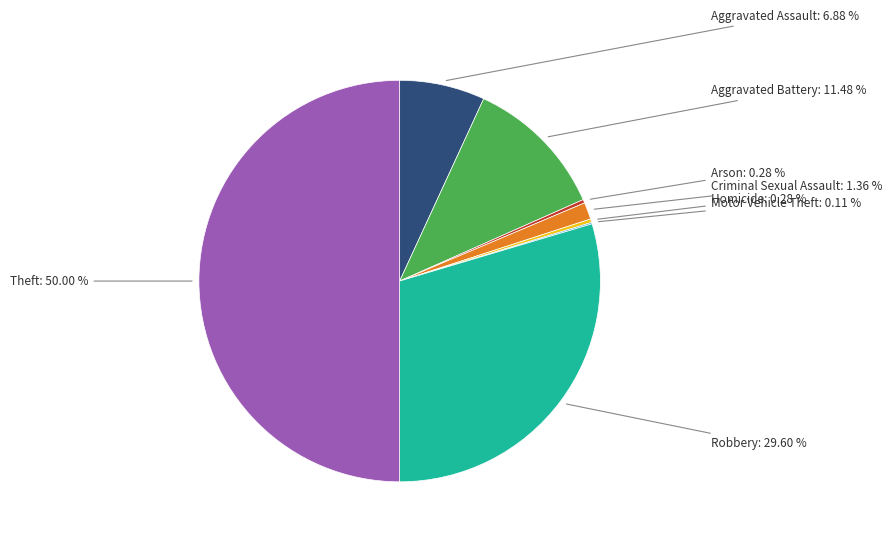

What is the largest slice in the pie chart?

Theft